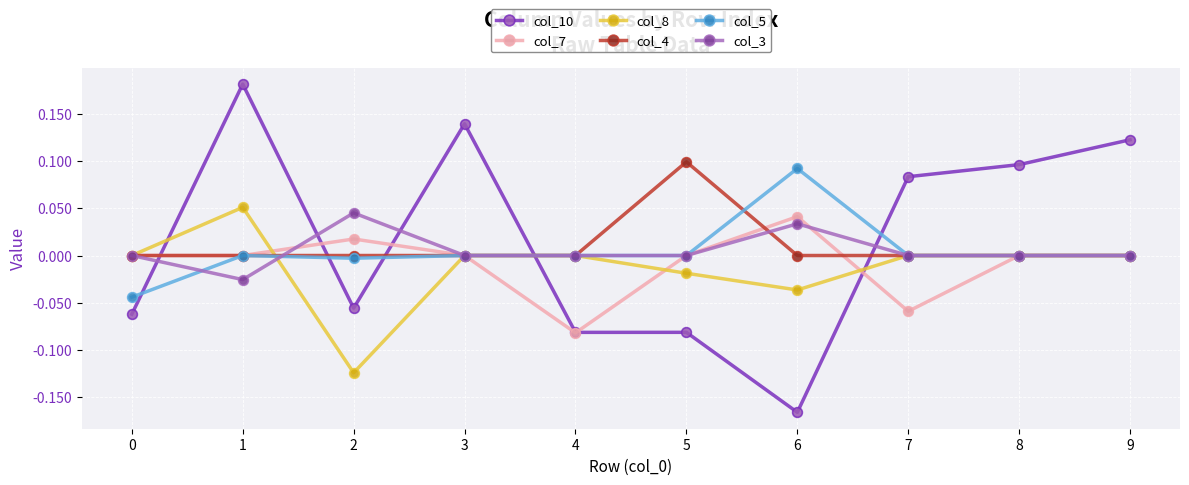

Is the value of col_3 at 2 greater than the value of col_10 at 4?

Yes